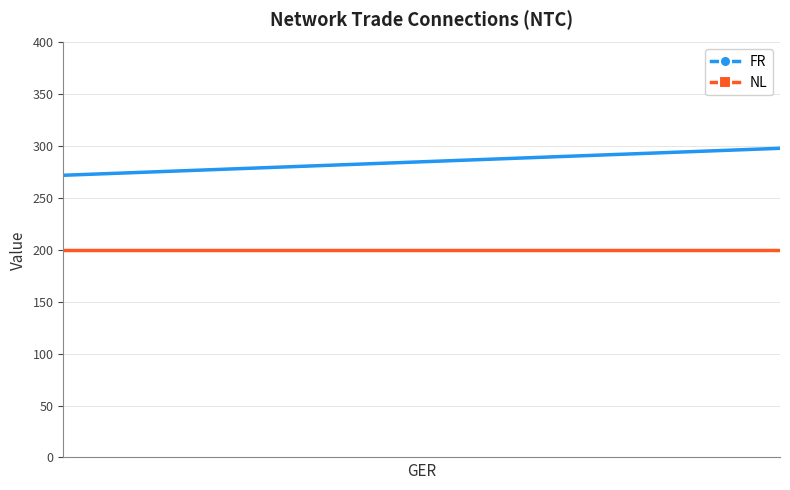

What is the sum of all FR values?

570